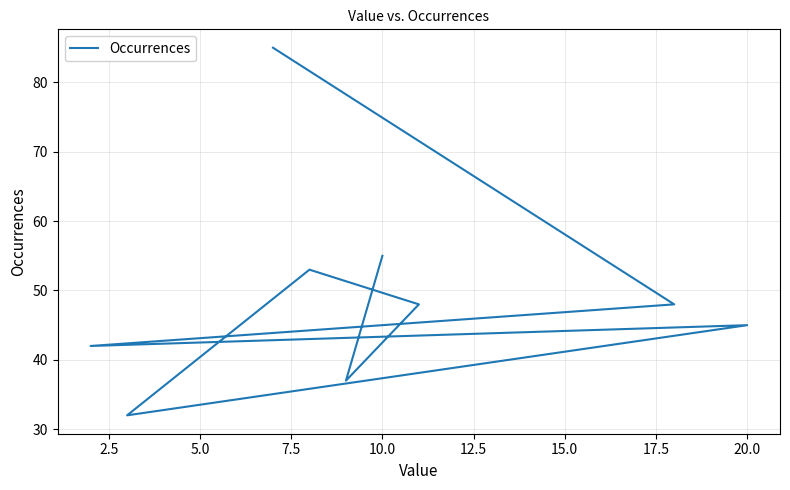

What is the approximate value at 5.0, to the nearest 5?

40